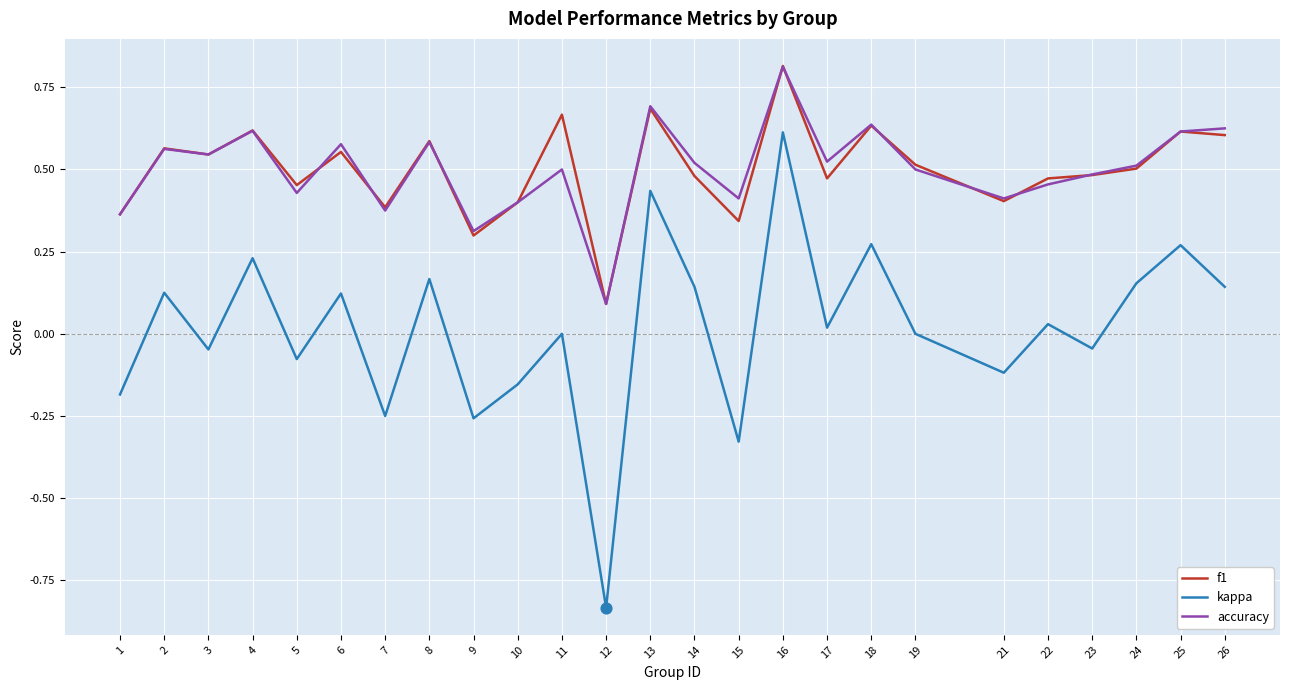

At how many categories does at least one series exceed 0?

25